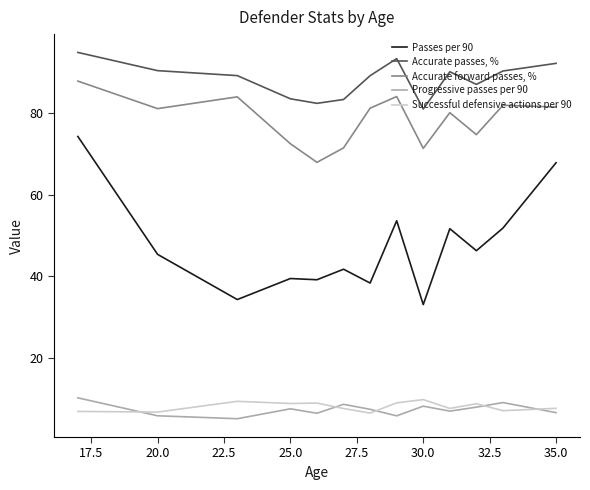

In Accurate forward passes, %, how many points are lower than both neighbors (excluding endpoints)?

4